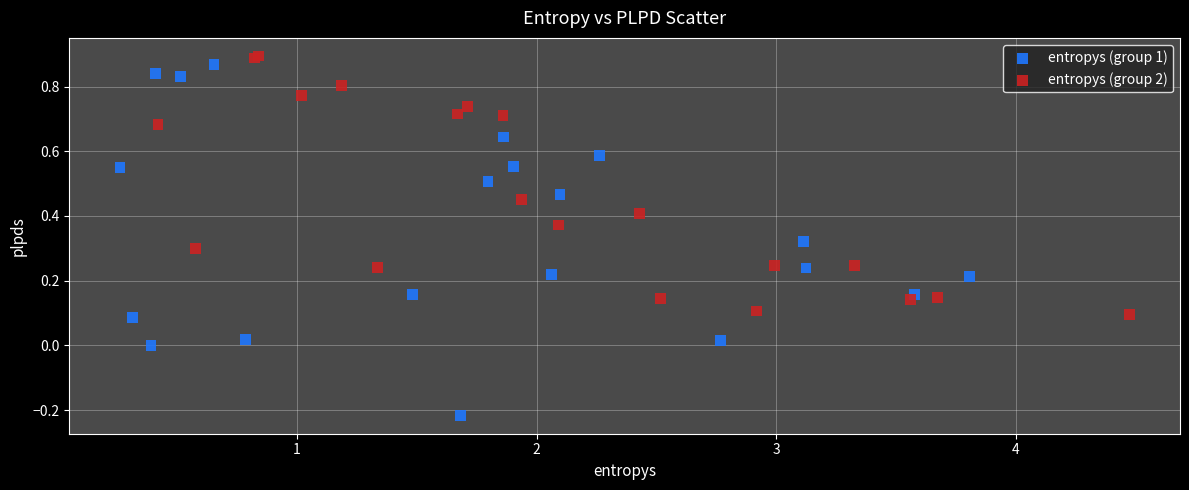

What are all the series names shown in the legend?

entropys (group 1), entropys (group 2)